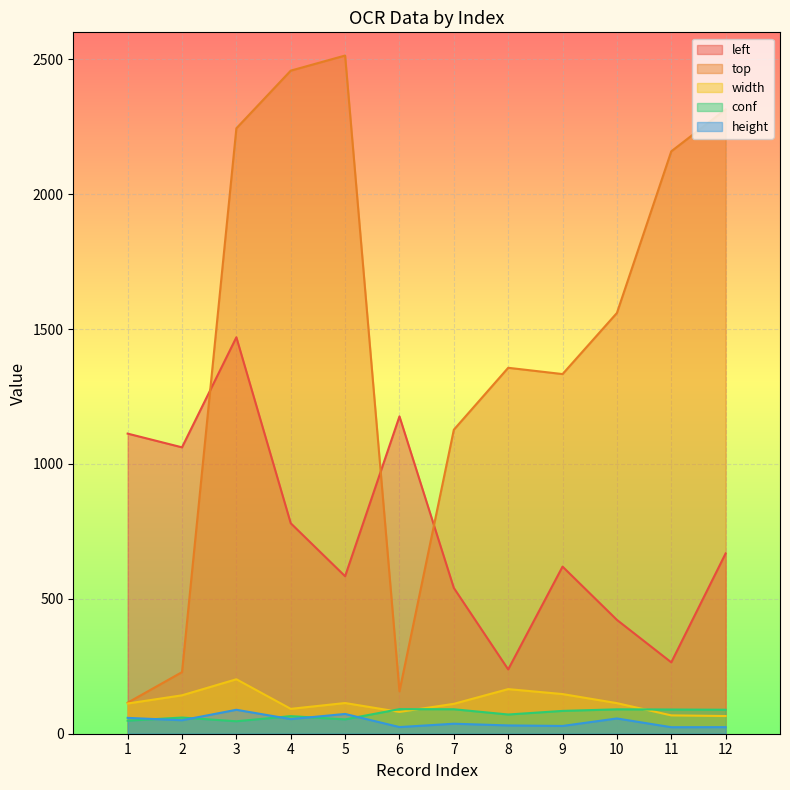

How many lines are shown in the chart?

5